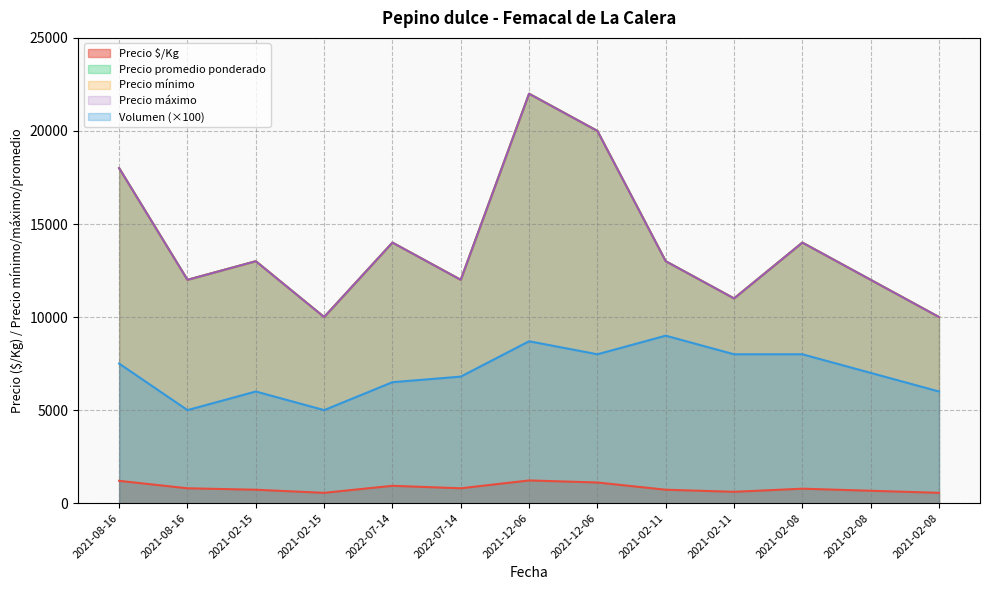

What is the maximum value shown in the chart?

22000